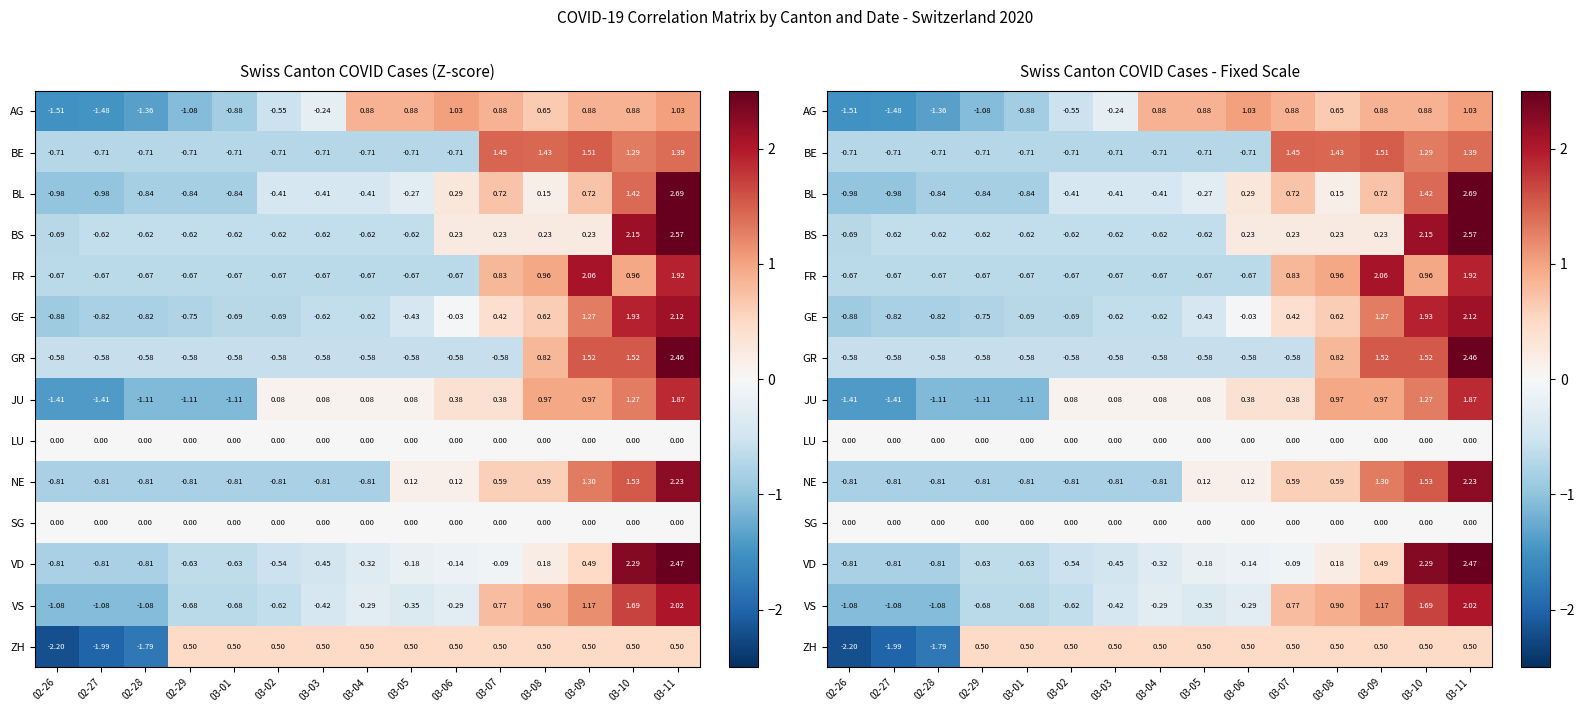

Count the number of categories in the chart.

15